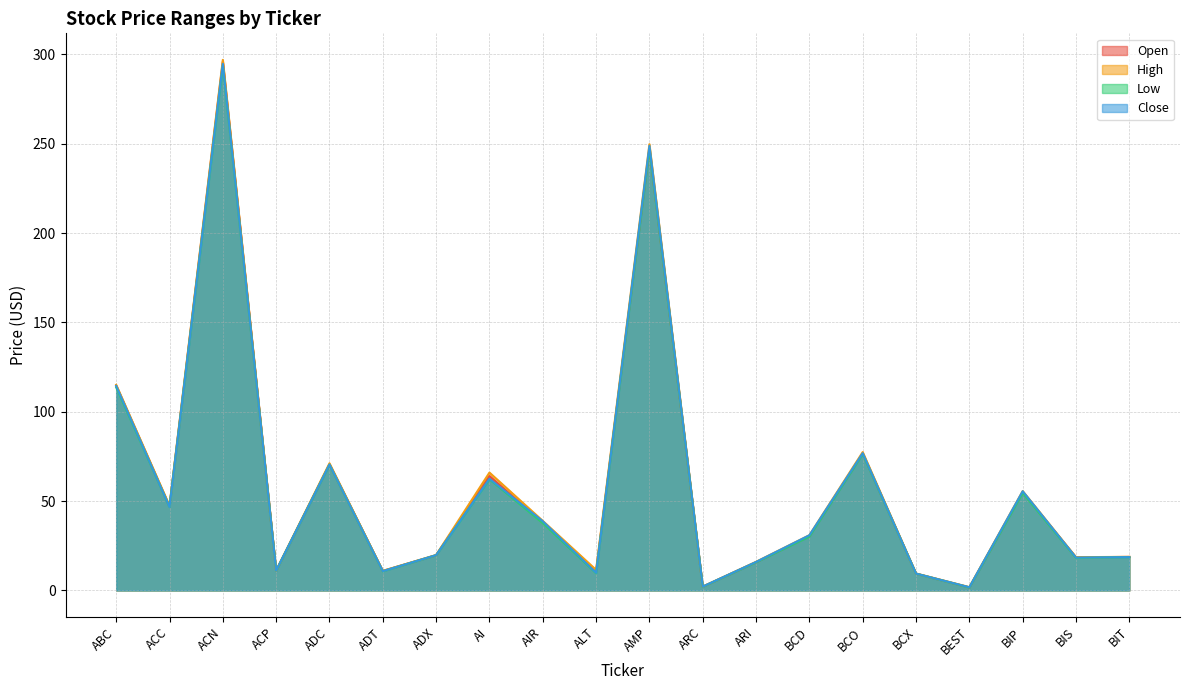

Rank the categories by Open value from lowest to highest.

BEST, ARC, BCX, ALT, ADT, ACP, ARI, BIS, BIT, ADX, BCD, AIR, ACC, BIP, AI, ADC, BCO, ABC, AMP, ACN